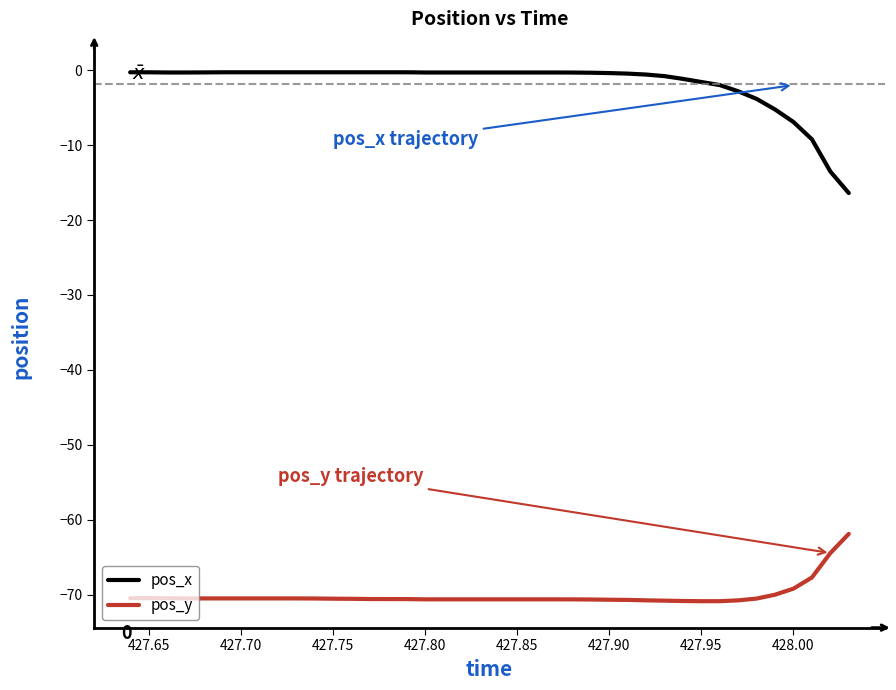

Which series has the largest total across all categories?

pos_x